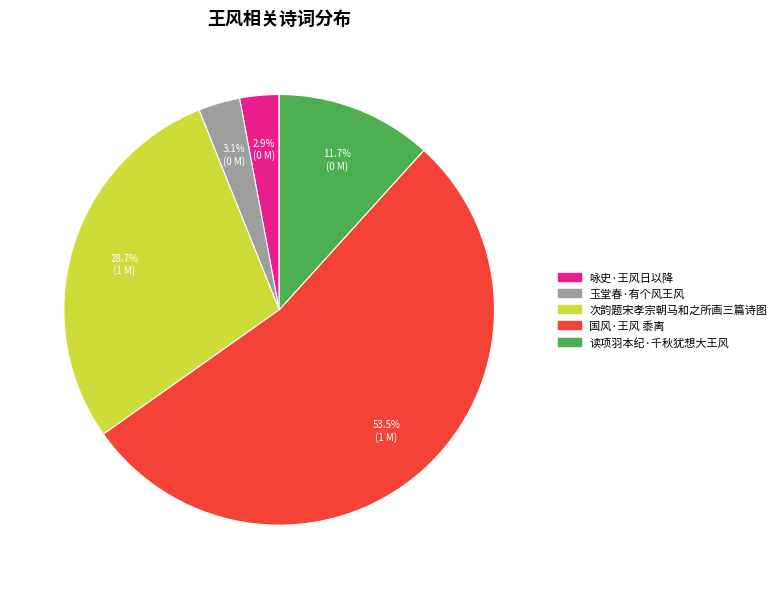

How many slices are in this pie chart?

5